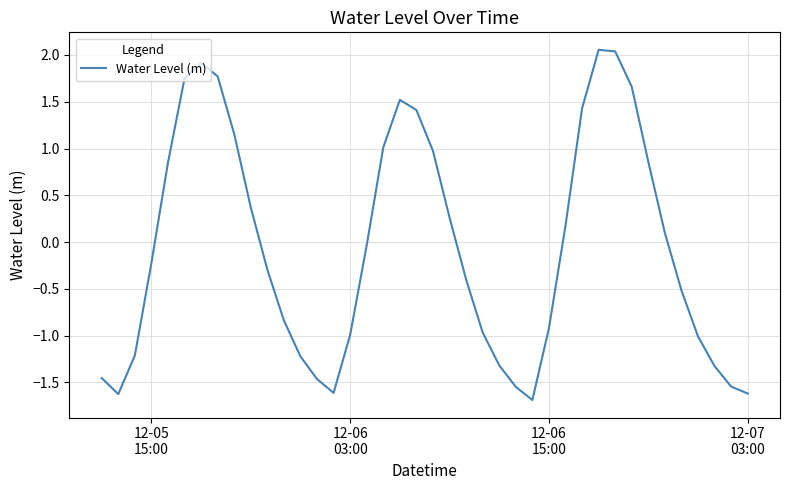

What is the difference between the maximum and minimum values?

3.7